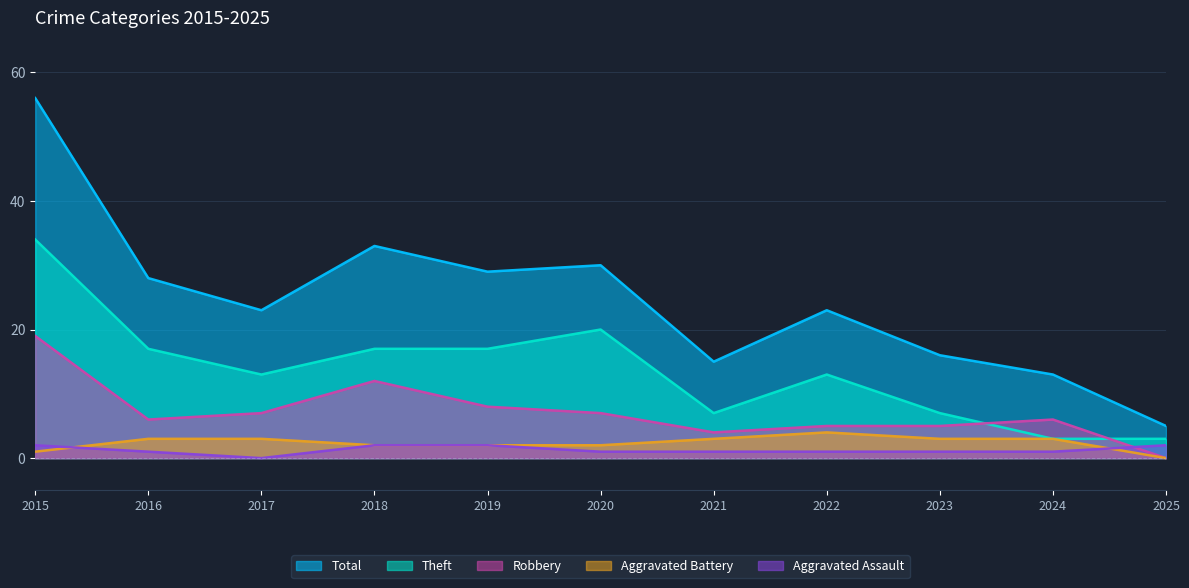

At which label does Aggravated Battery first exceed 3?

2022